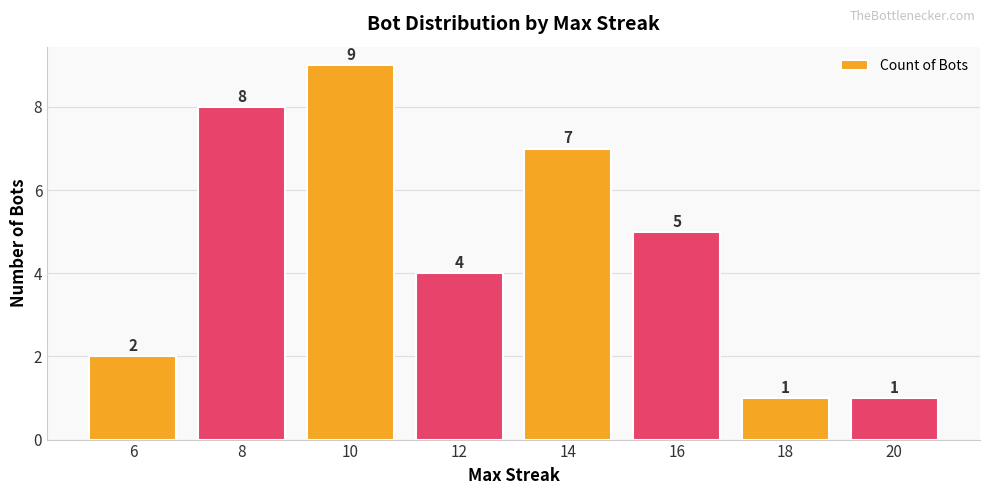

At which label is the value closest to 5?

16